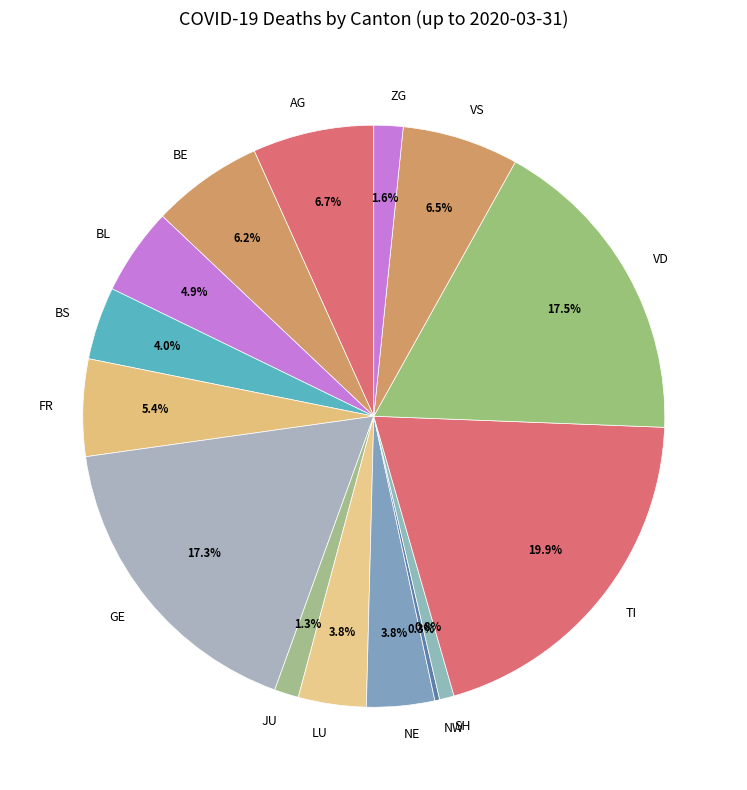

Does VD represent more than half of the total?

No